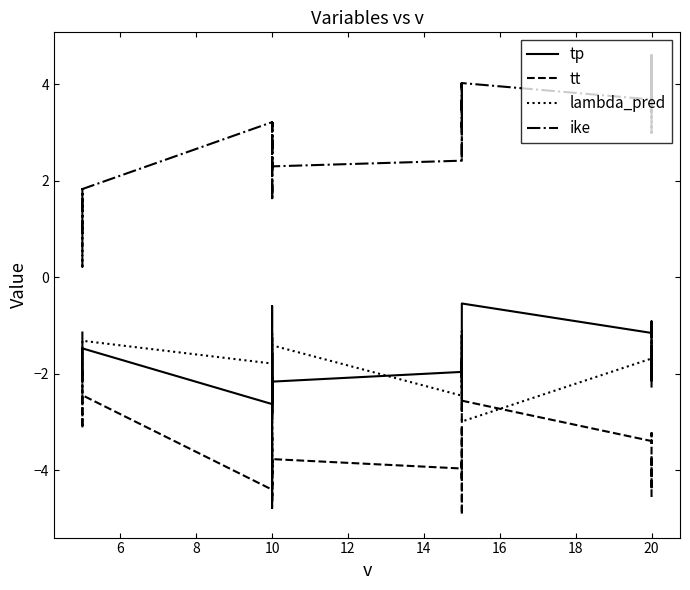

How many lines are shown in the chart?

4